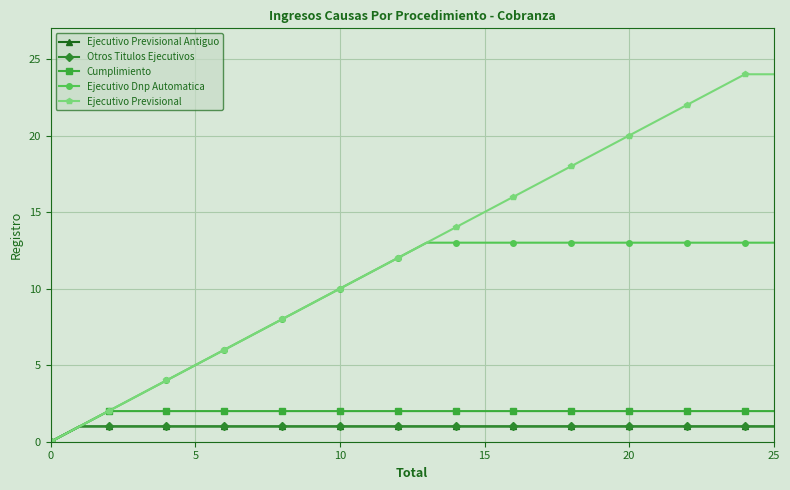

At which category is the sum across all series the highest?

24